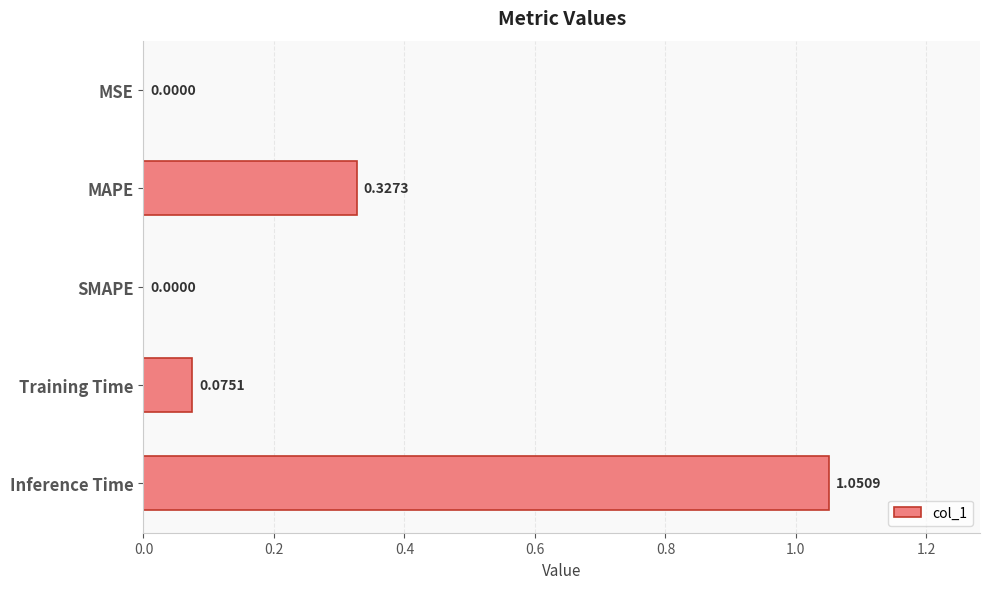

Between Training Time and MSE, which is larger?

Training Time